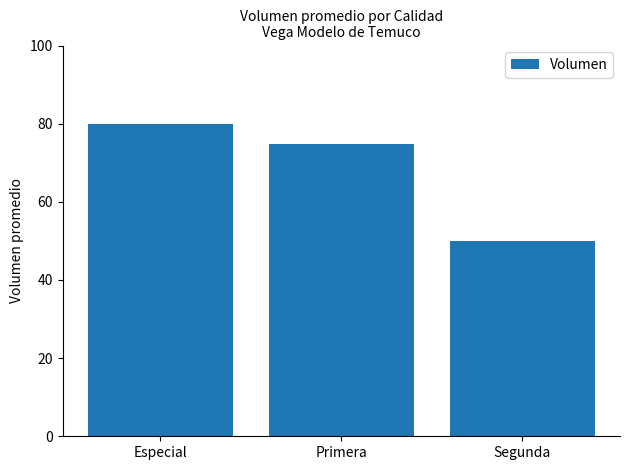

Rank the categories by value from lowest to highest.

Segunda, Primera, Especial